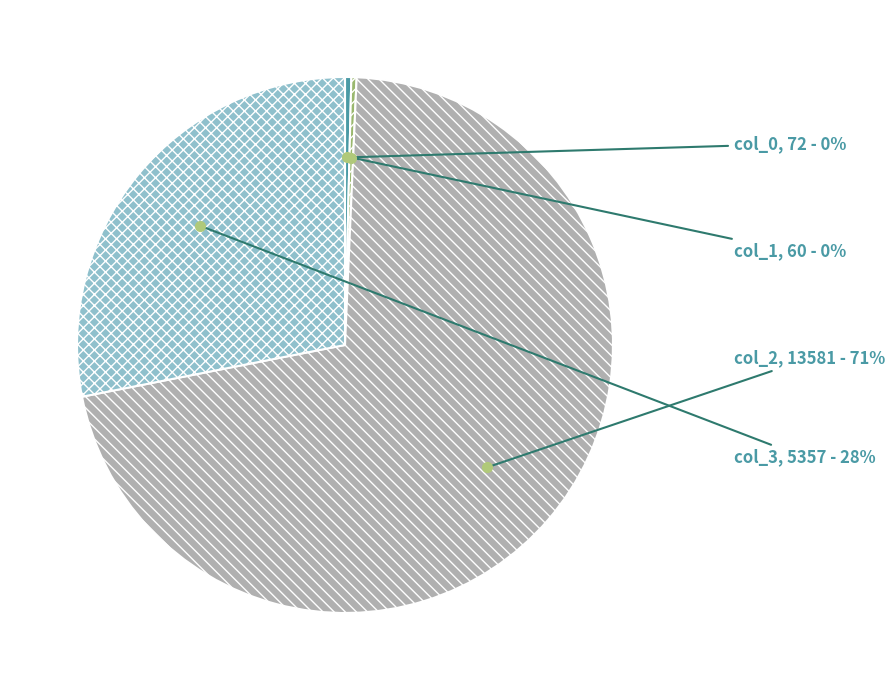

True or false: col_1 accounts for 14% of the total.

False